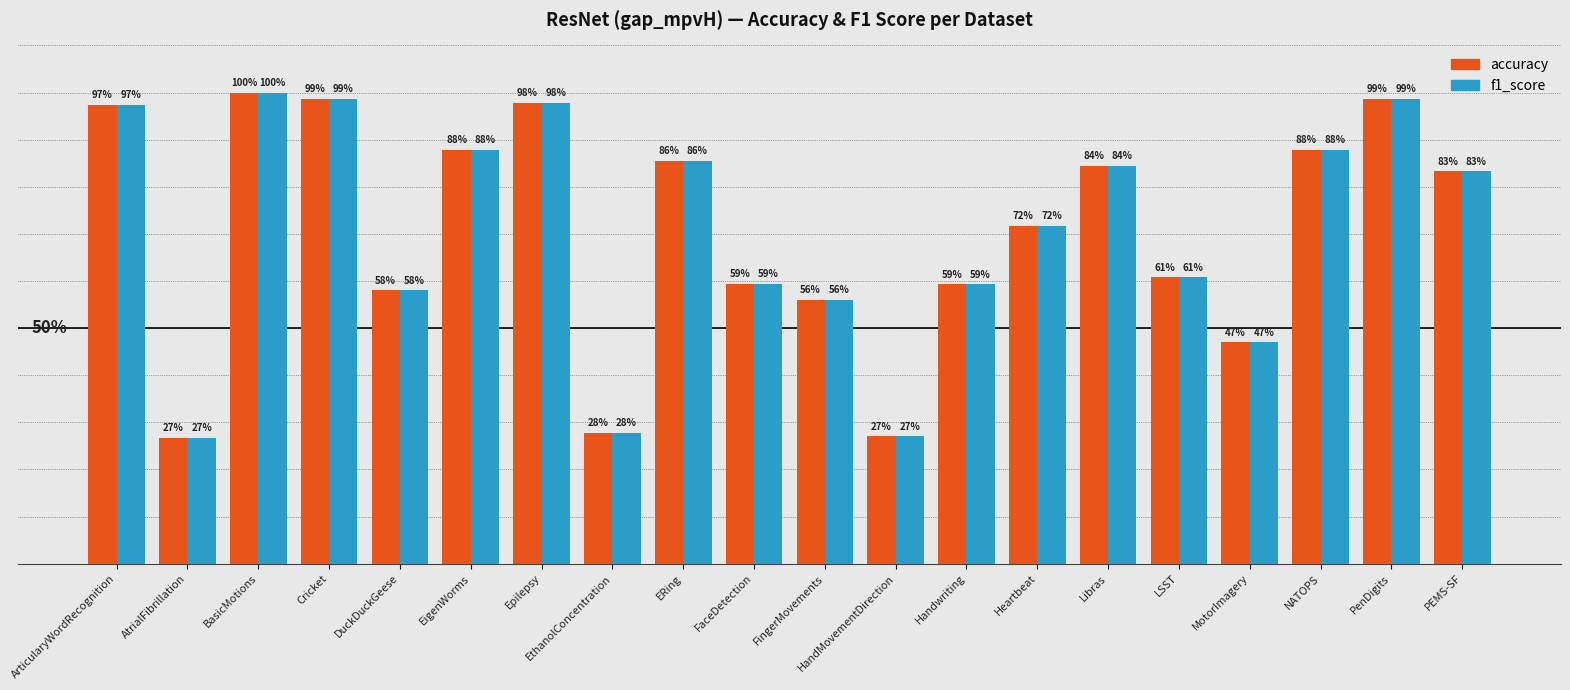

Does the chart contain stacked bars?

No